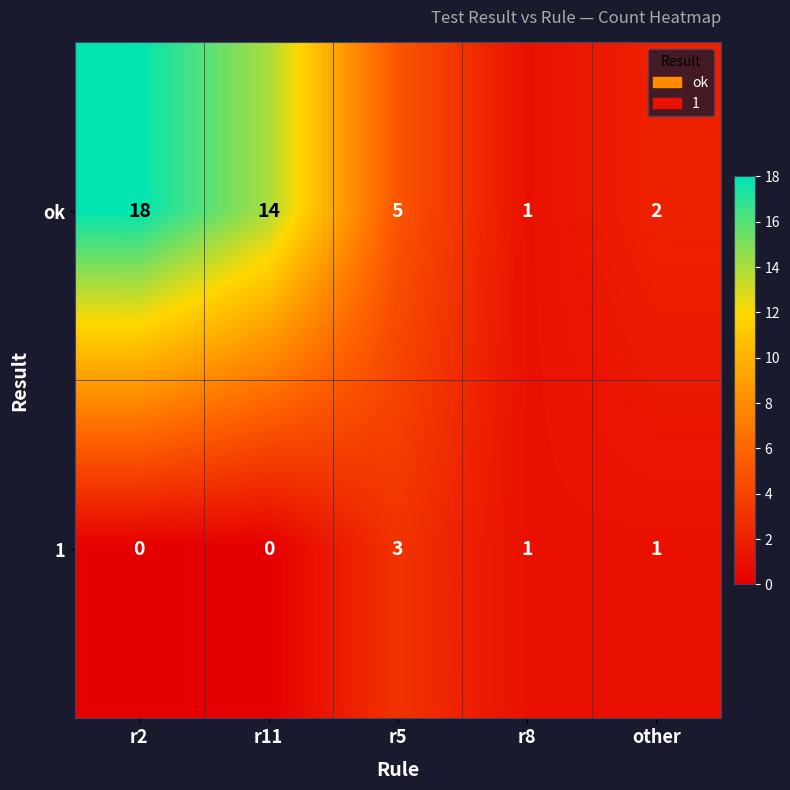

List the series in order of their peak value, highest first.

ok, 1